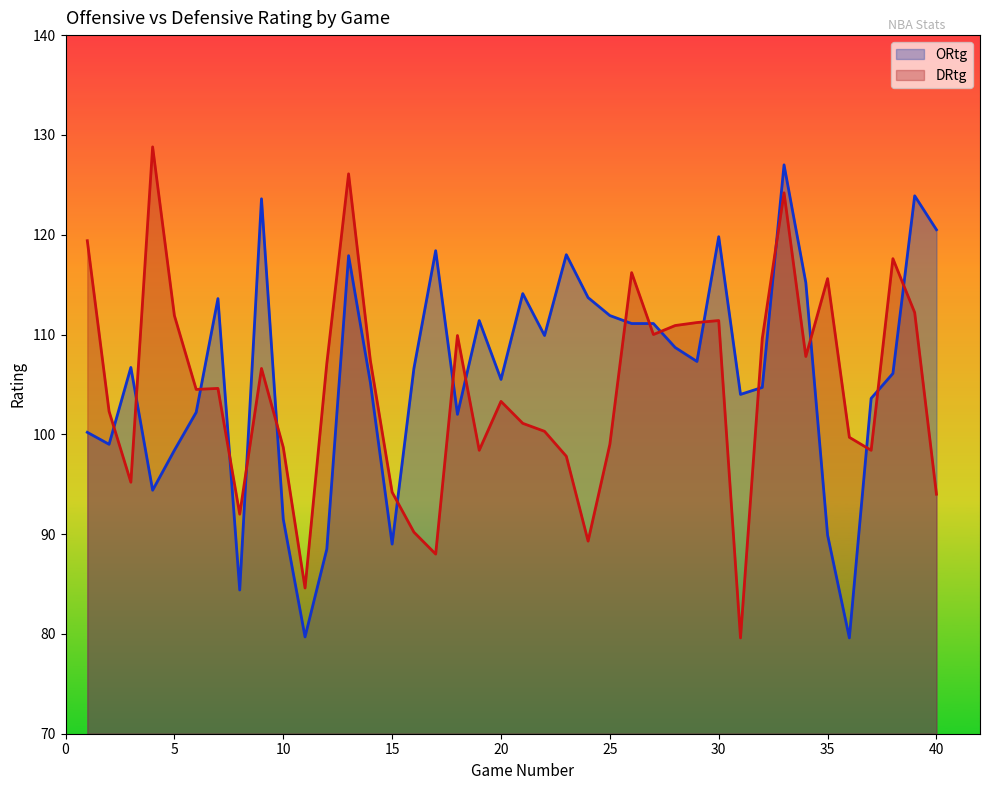

What is the difference between the DRtg values at 24 and 40?

4.7